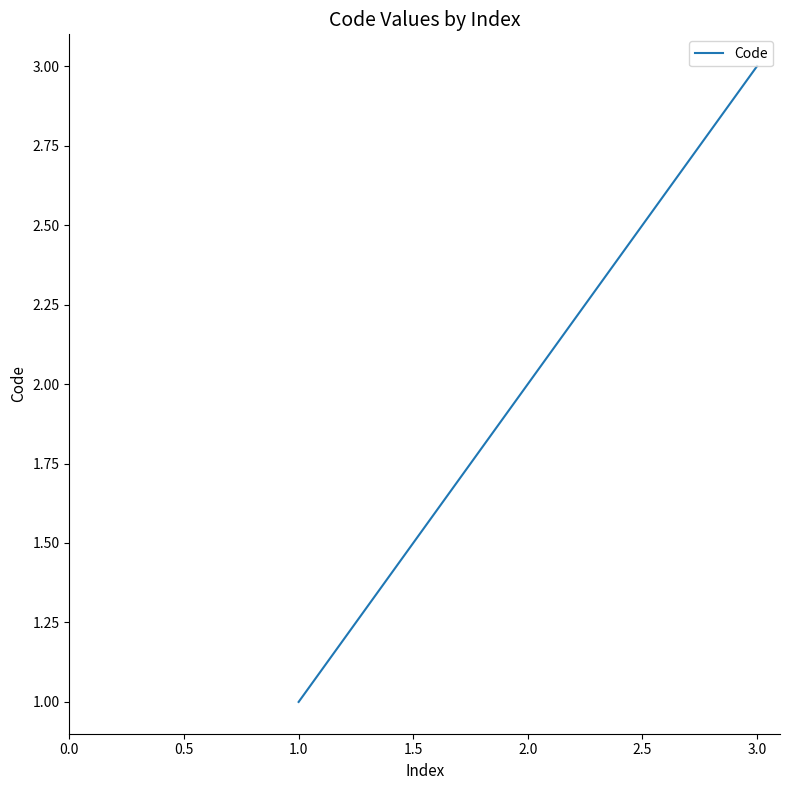

What is the difference between the maximum and minimum values?

2